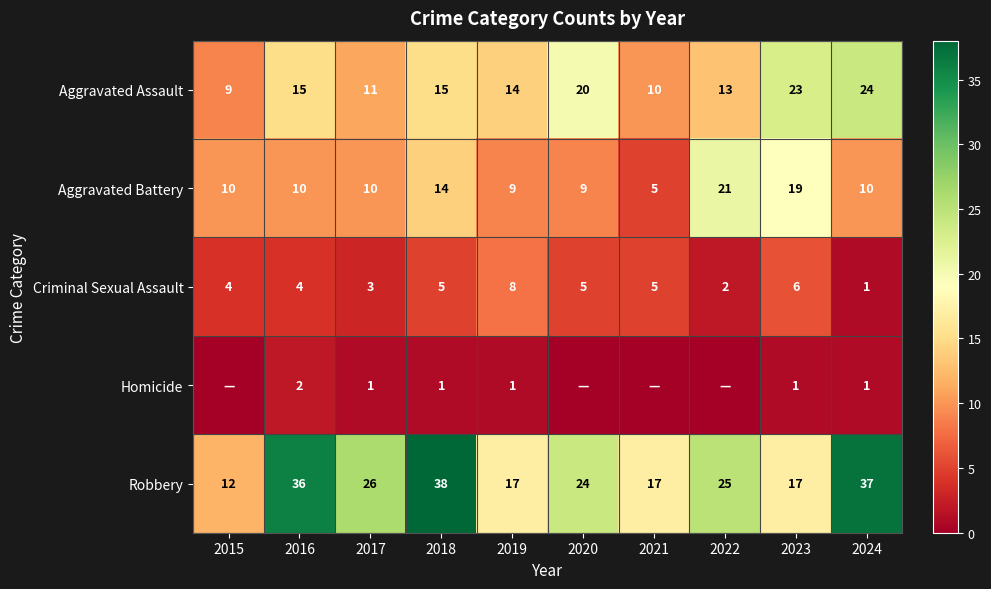

What is the sum of the Robbery values at 2022 and 2019?

42